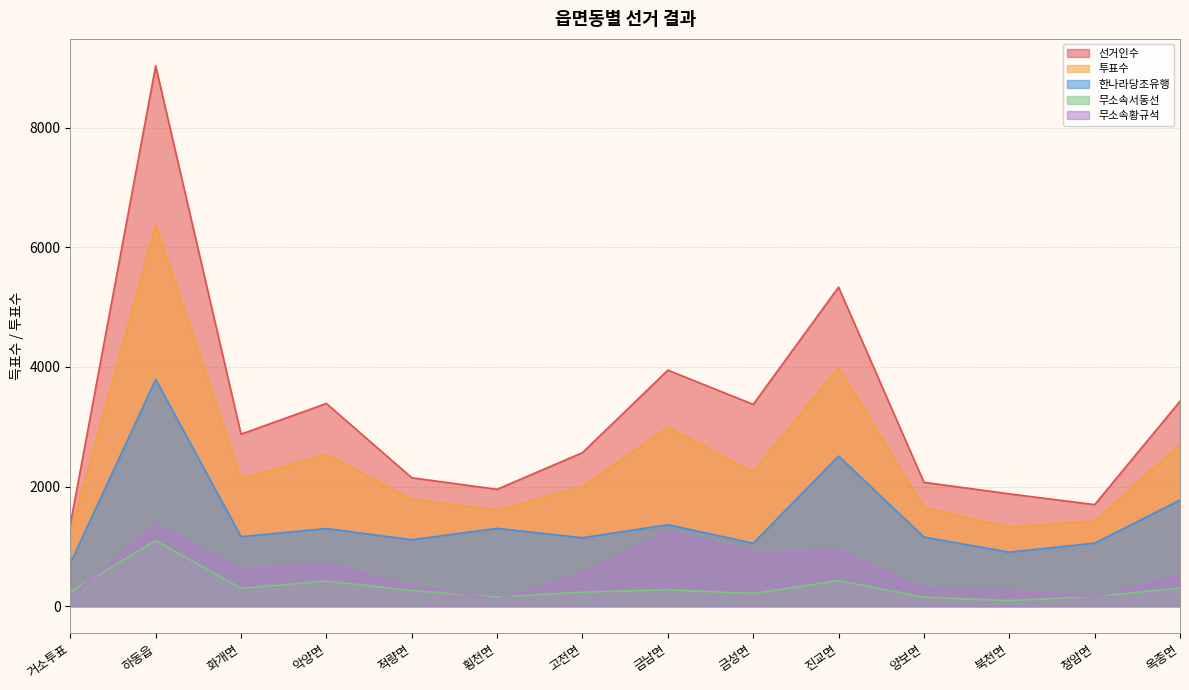

Where does the 무소속서동선 series first go above 264?

하동읍